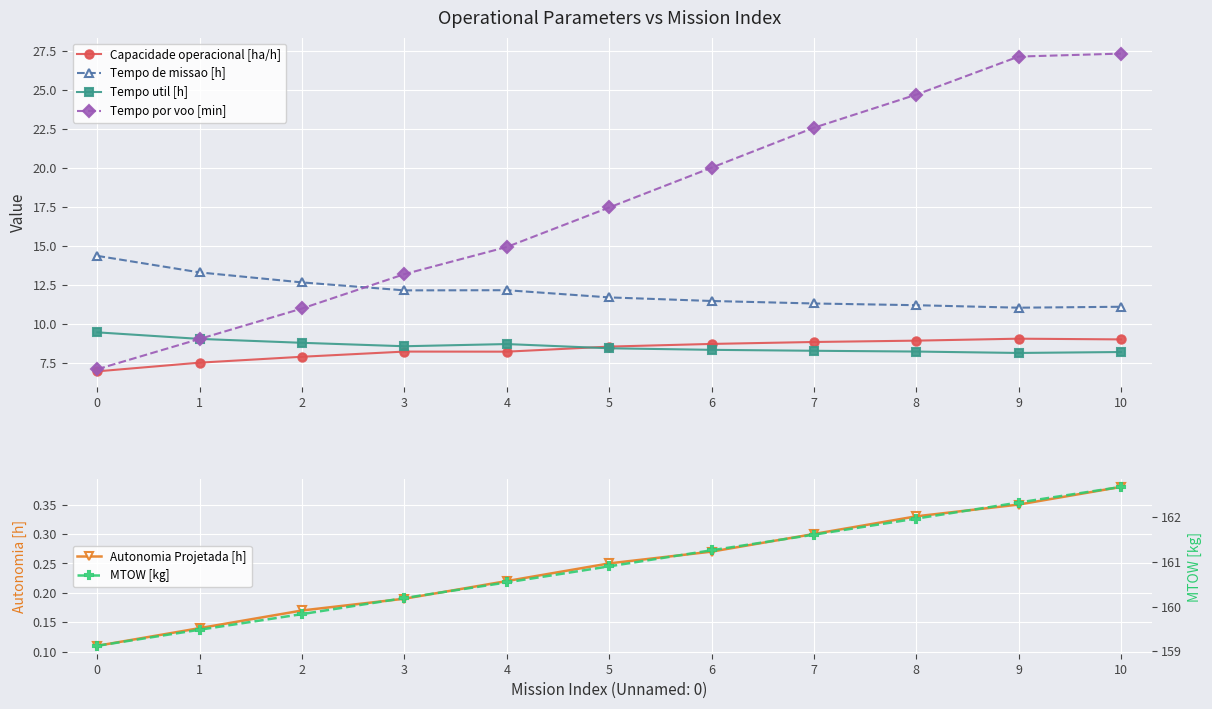

List the series in order of their peak value, lowest first.

Autonomia Projetada [h], Capacidade operacional [ha/h], Tempo util [h], Tempo de missao [h], Tempo por voo [min], MTOW [kg]